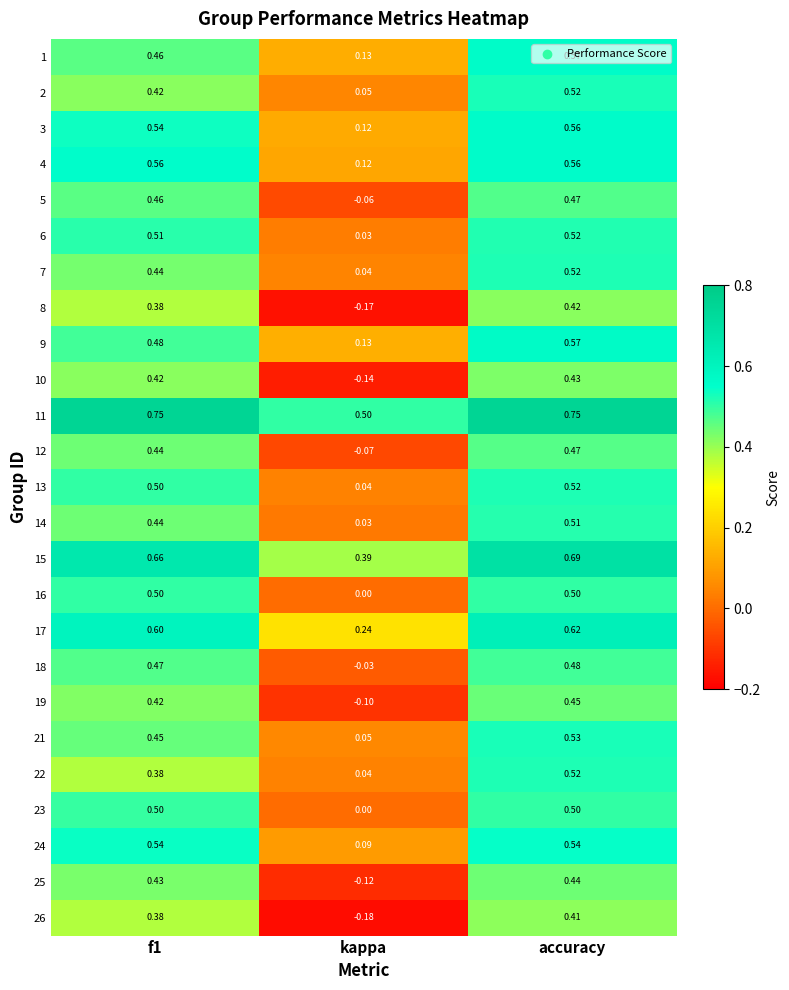

Is the value of 4 at kappa greater than the value of 16 at kappa?

Yes